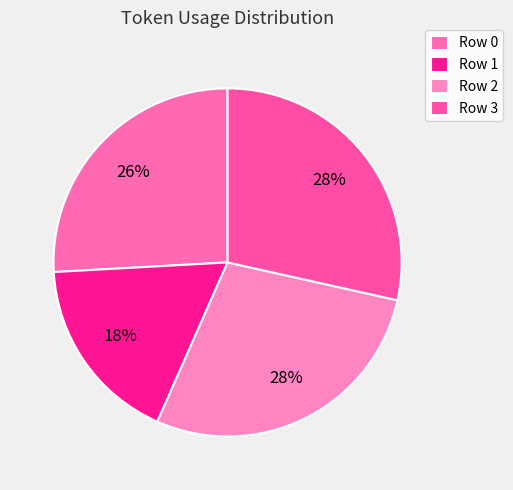

Is there a majority slice in this chart?

No